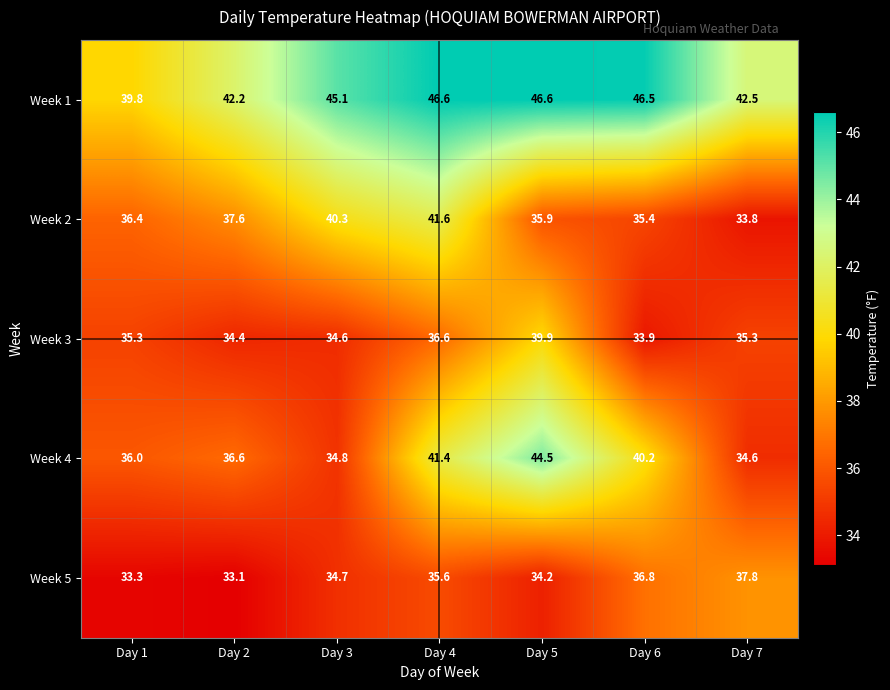

Which series has the widest spread of values?

Week 4